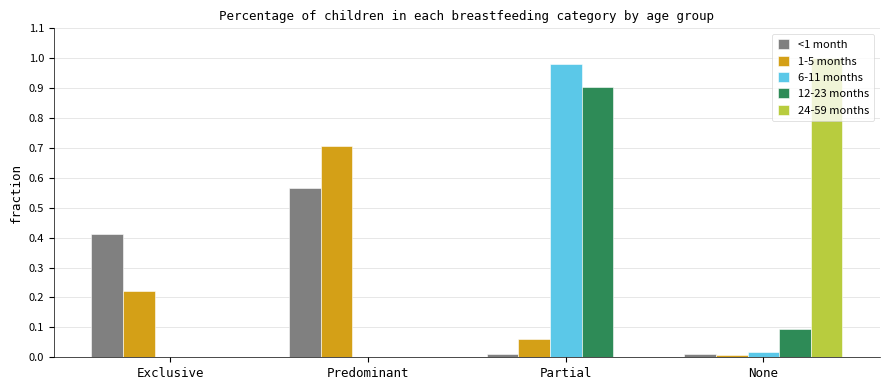

At which category is the sum across all series the highest?

Partial